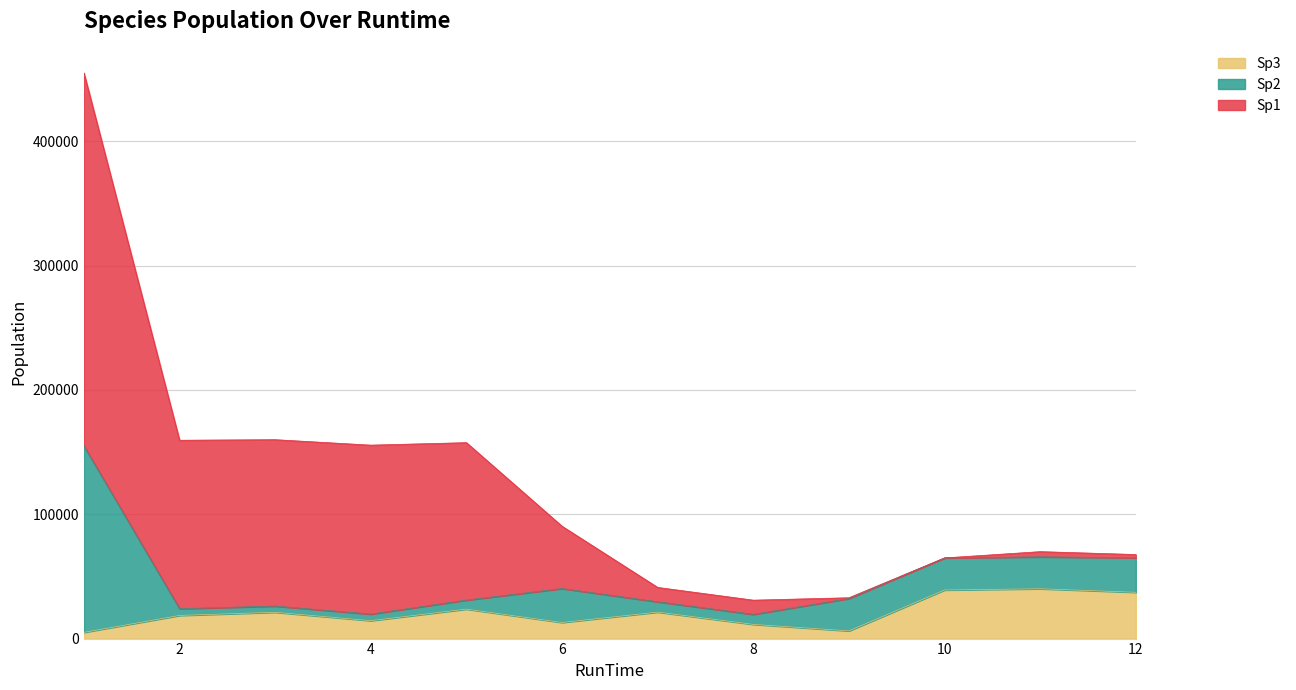

Is it true that Sp3 equals 26334.9 at 2?

False